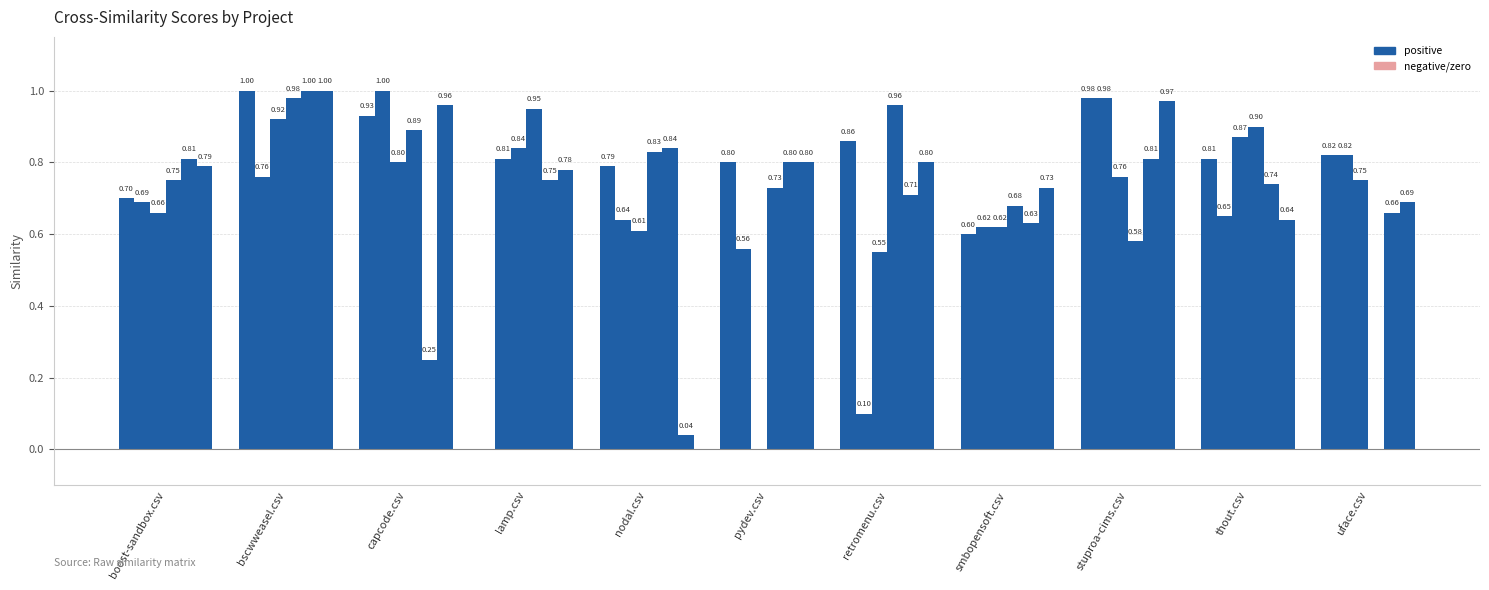

Are the bars grouped side by side (vs. stacked)?

Yes